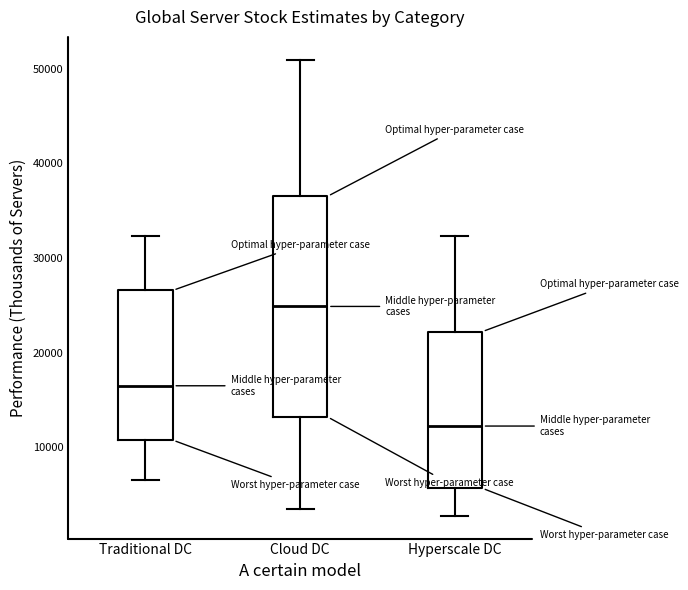

Reading left to right, read every box against the y-axis: the position of its median line, the range the box covers, and the ends of its whiskers. The values are not printed on the chart, so give them approximately, as read against the axis.

Traditional DC: median 16000, box 11000 to 27000, whiskers 7000 to 32000
Cloud DC: median 25000, box 13000 to 37000, whiskers 3000 to 51000
Hyperscale DC: median 12000, box 6000 to 22000, whiskers 3000 to 32000